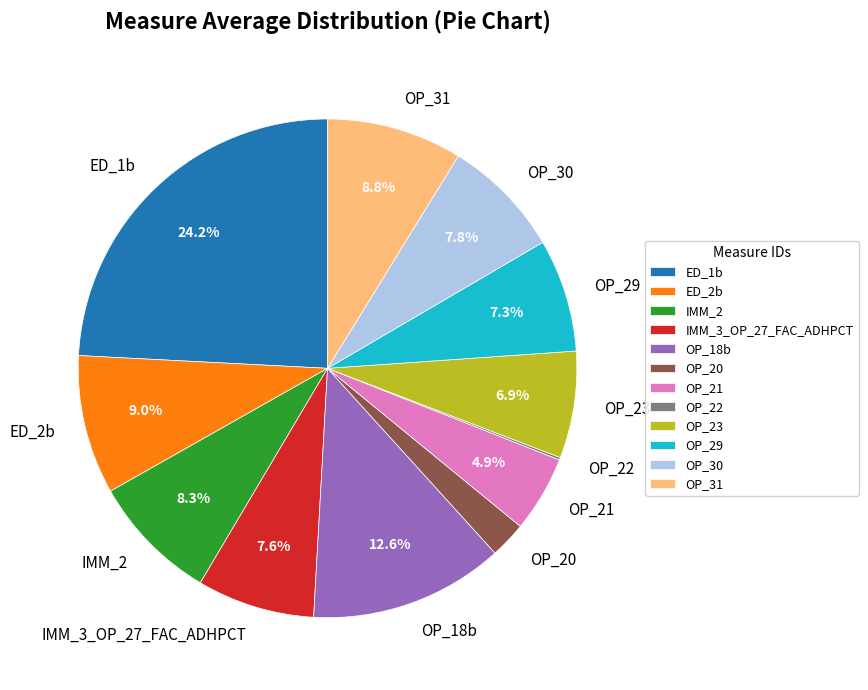

The OP_30 slice represents 15% of the pie. True or false?

False